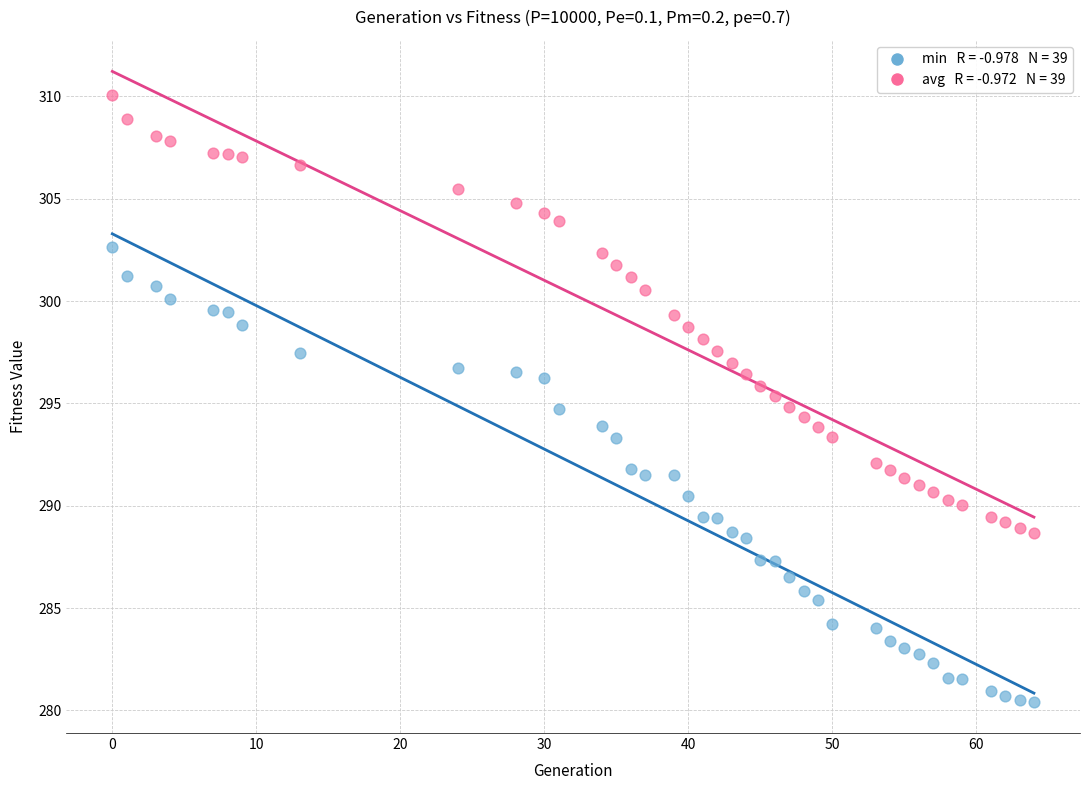

Across all data points, what is the range of X values (max minus min)?

64.0